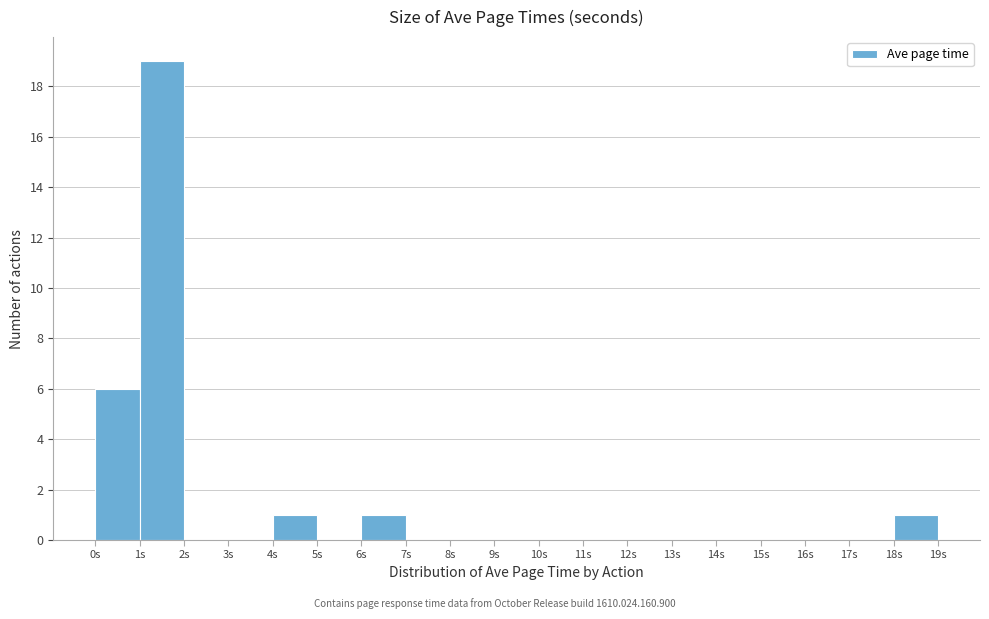

Reading left to right, transcribe this chart: for each bar, give the range it covers on the x-axis and its height. The values are not printed on the chart, so give them approximately, as read against the axis.

0 to 1: 6
1 to 2: 19
2 to 3: 0
3 to 4: 0
4 to 5: 1
5 to 6: 0
6 to 7: 1
7 to 8: 0
8 to 9: 0
9 to 10: 0
10 to 11: 0
11 to 12: 0
12 to 13: 0
13 to 14: 0
14 to 15: 0
15 to 16: 0
16 to 17: 0
17 to 18: 0
18 to 19: 1